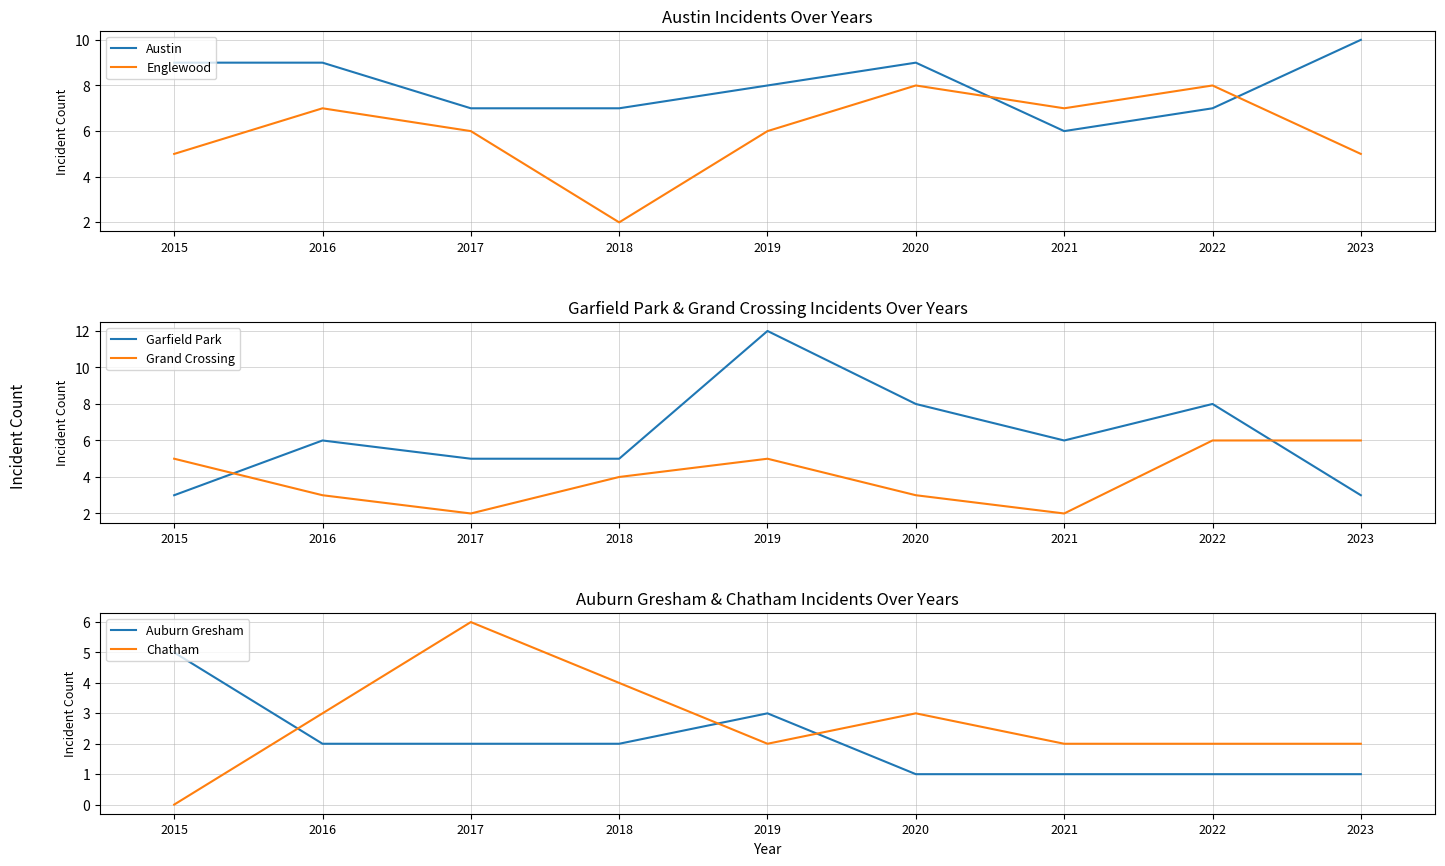

At which label is Garfield Park closest to 7?

2016